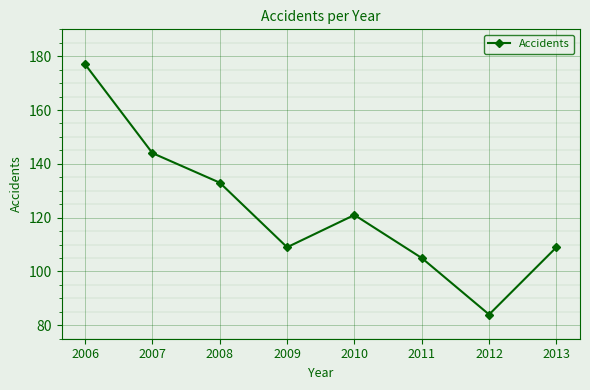

What is the difference between the values at 2006 and 2013?

68